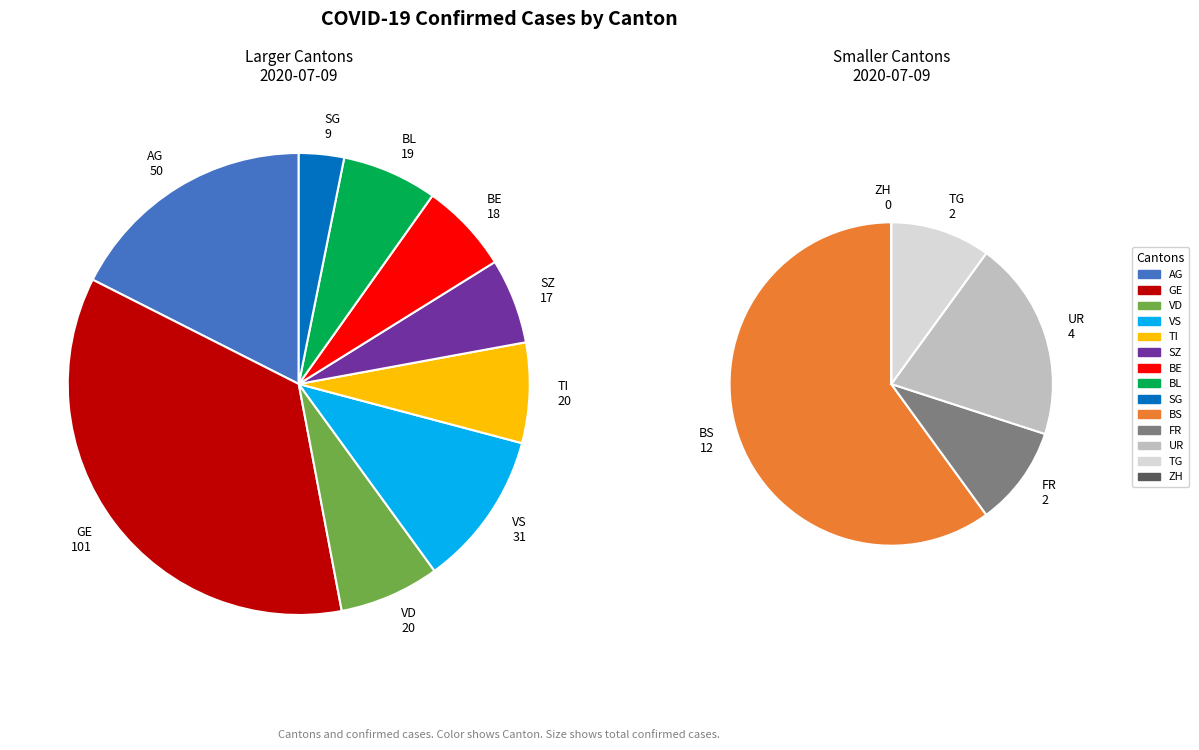

What percentage is the BE slice, to the nearest percent?

6%